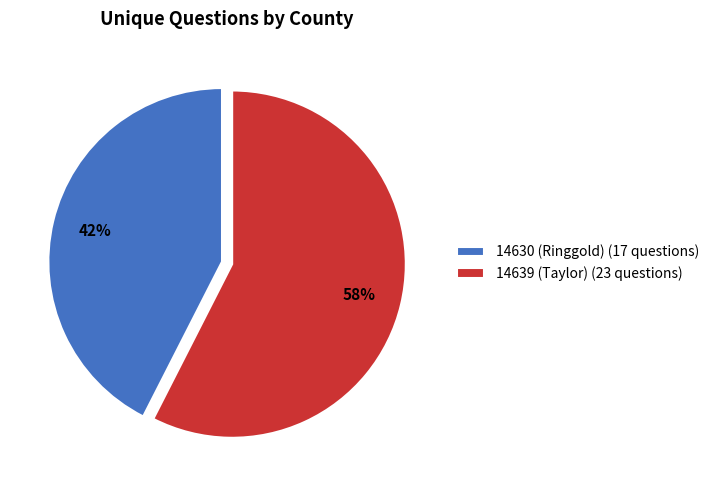

The 14639 (Taylor) slice represents 47% of the pie. True or false?

False